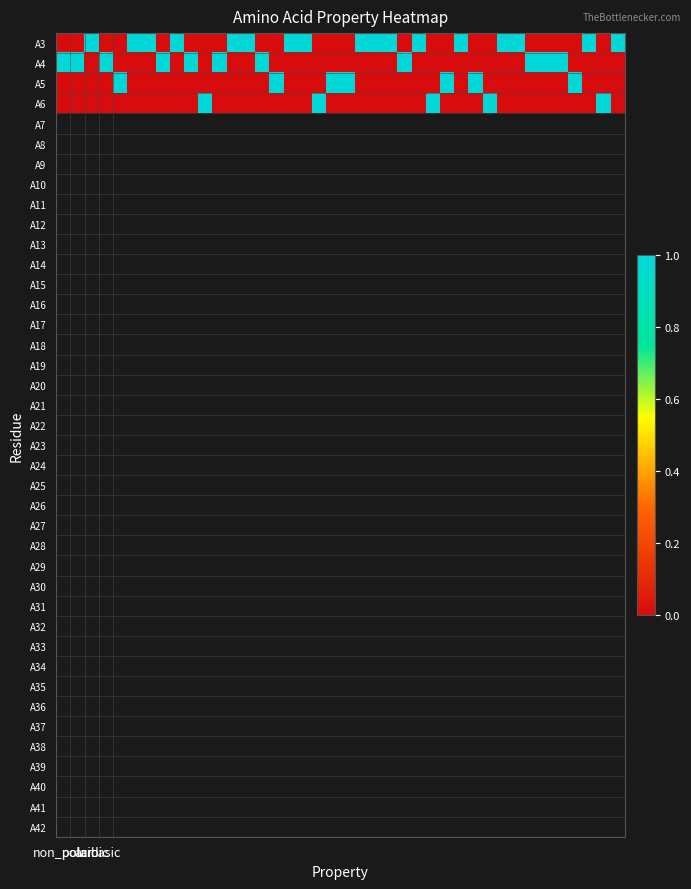

At how many categories does at least one series exceed 0?

40